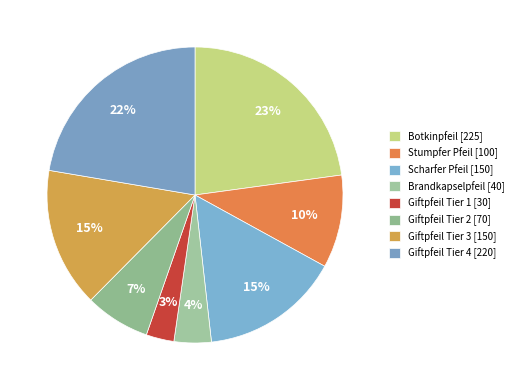

Count the number of slices in the pie.

8